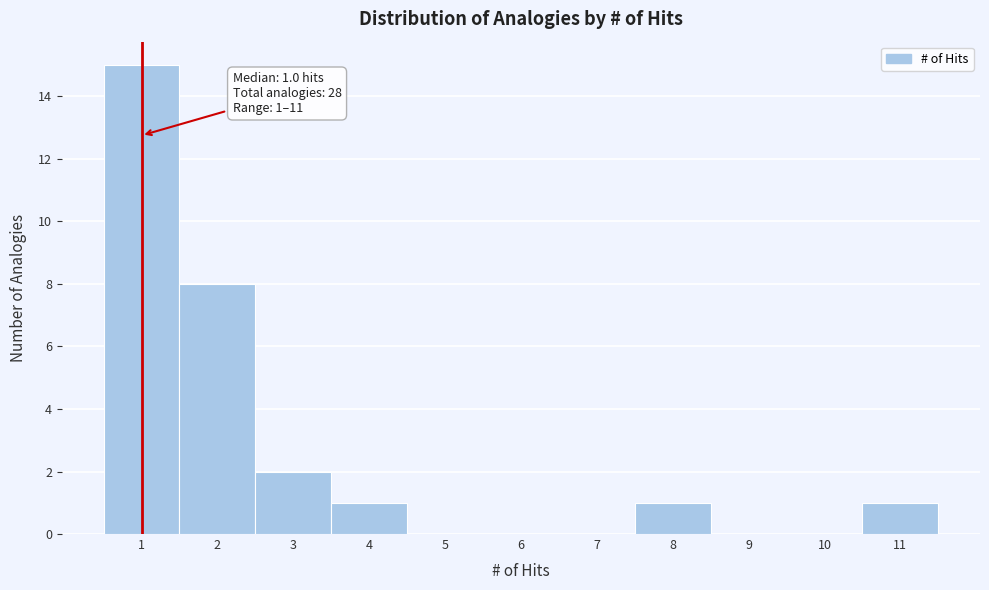

Over which range of the x-axis is the bar tallest?

0.5 to 1.5